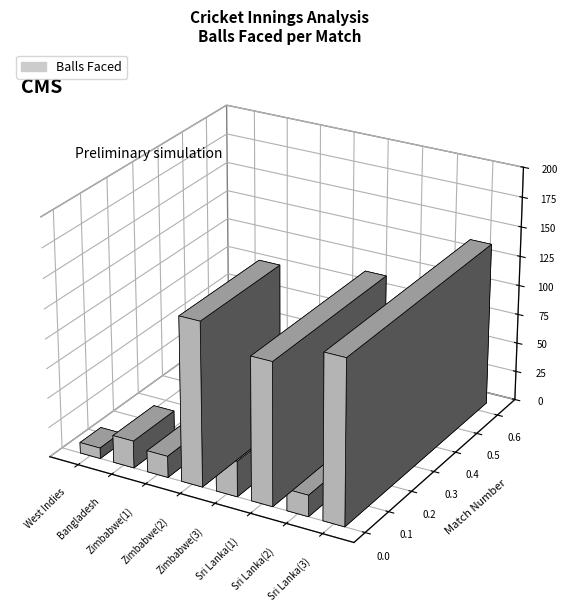

What is the average value?

62